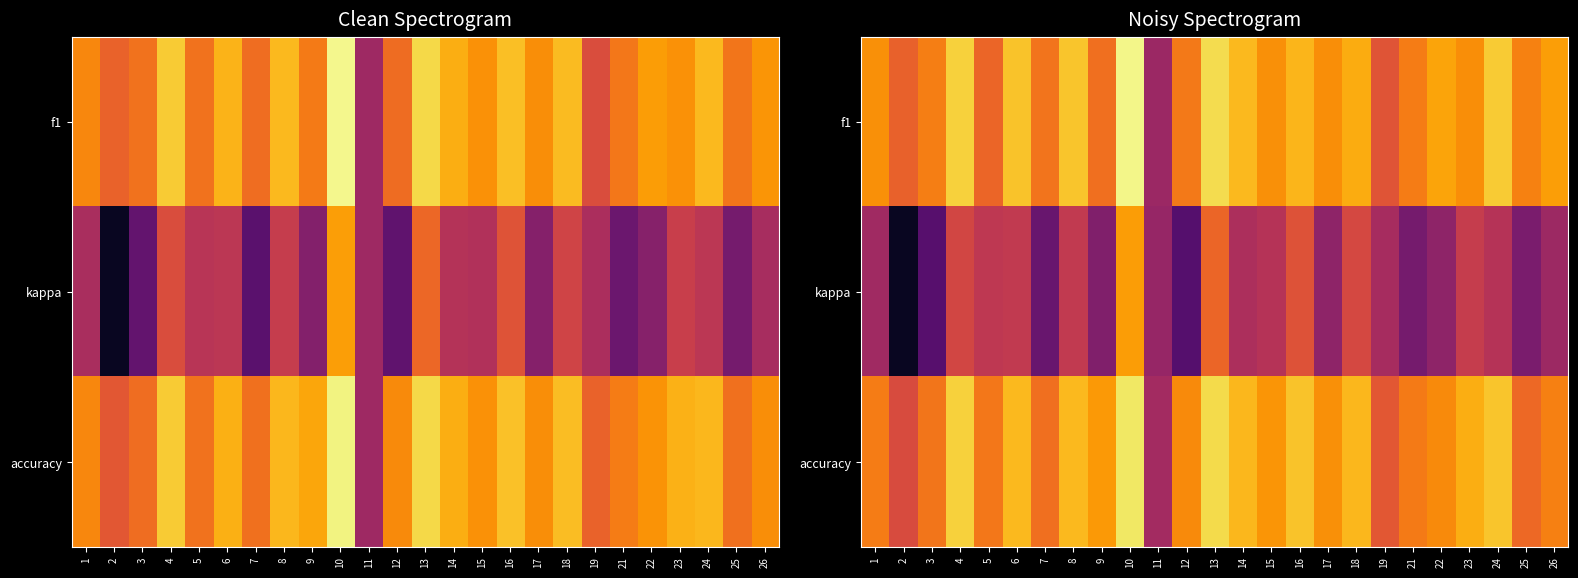

What is the maximum value shown in the chart?

0.8